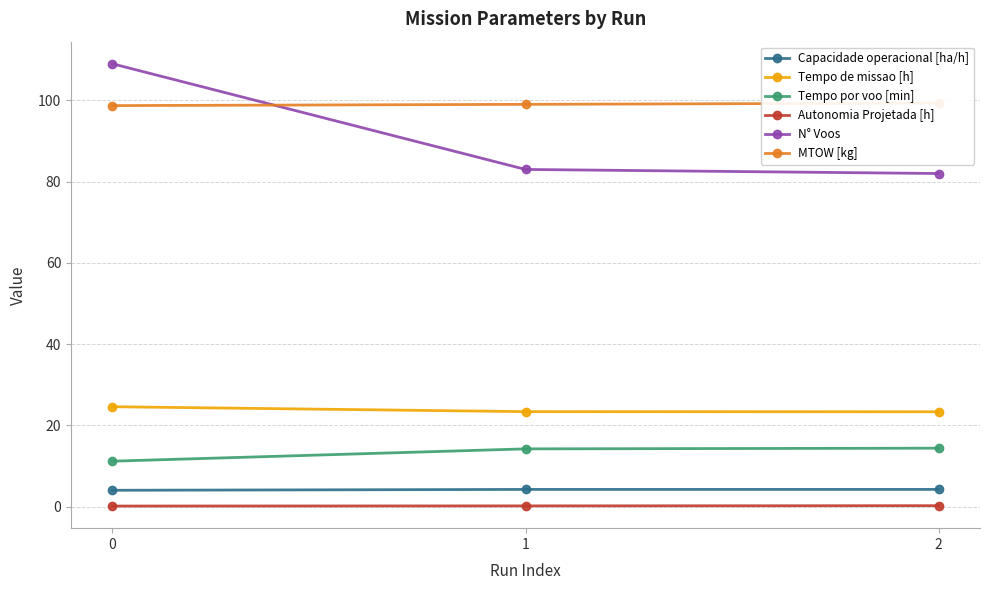

How many lines are shown in the chart?

6